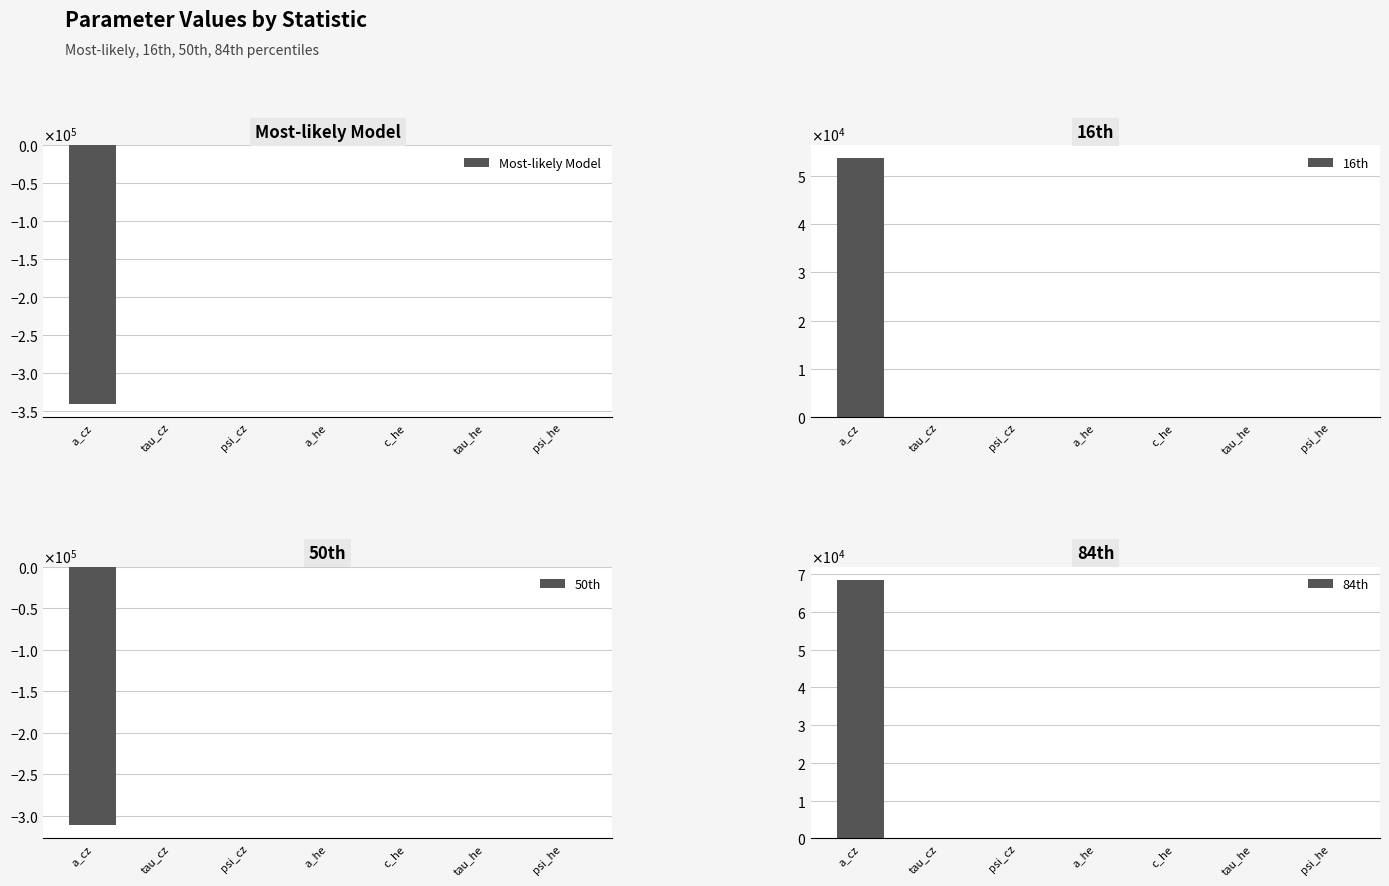

Rank the categories by 16th value from lowest to highest.

c_he, tau_cz, tau_he, psi_cz, a_he, psi_he, a_cz